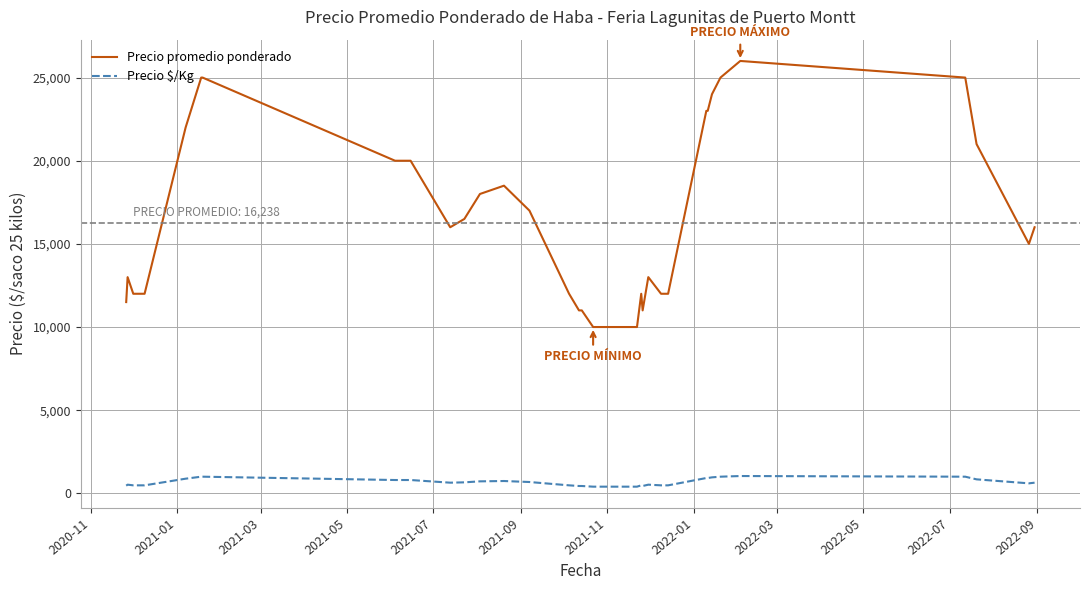

Which series has the largest total across all categories?

Precio promedio ponderado